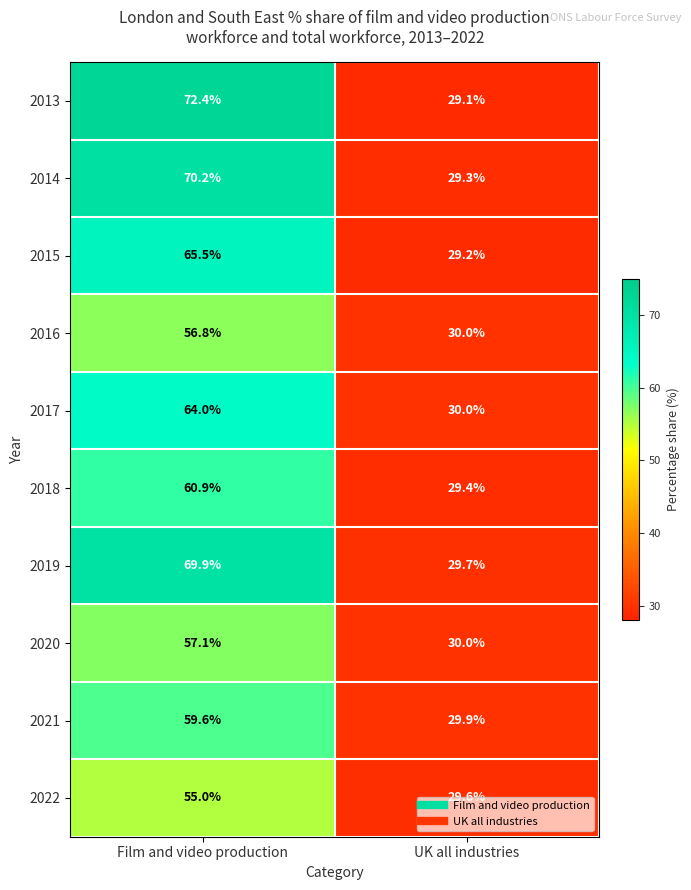

True or false: 2021 has a value of 59.6 at Film and video production.

True